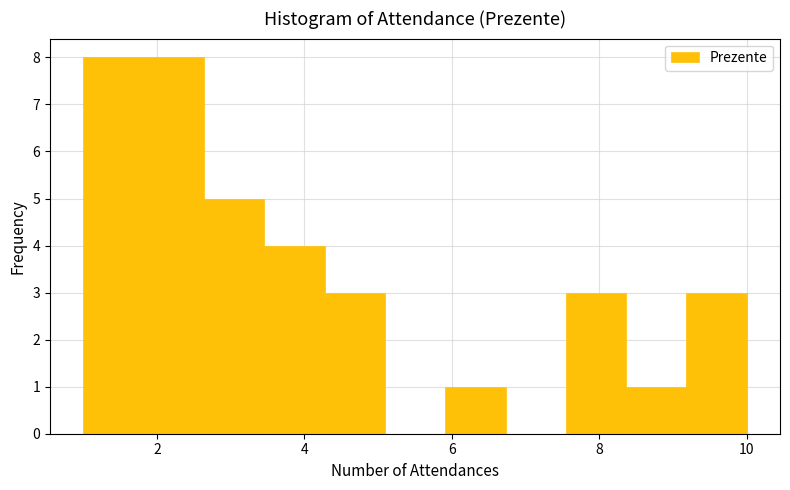

Reading left to right, list every bar in this chart as the range it spans on the x-axis followed by its height. Neither the bar edges nor the heights are printed on the chart, so give them approximately, as read against the axes.

1.0 to 1.8: 8
1.8 to 2.6: 8
2.6 to 3.4: 5
3.4 to 4.2: 4
4.2 to 5.0: 3
5.0 to 6.0: 0
6.0 to 6.8: 1
6.8 to 7.6: 0
7.6 to 8.4: 3
8.4 to 9.2: 1
9.2 to 10.0: 3